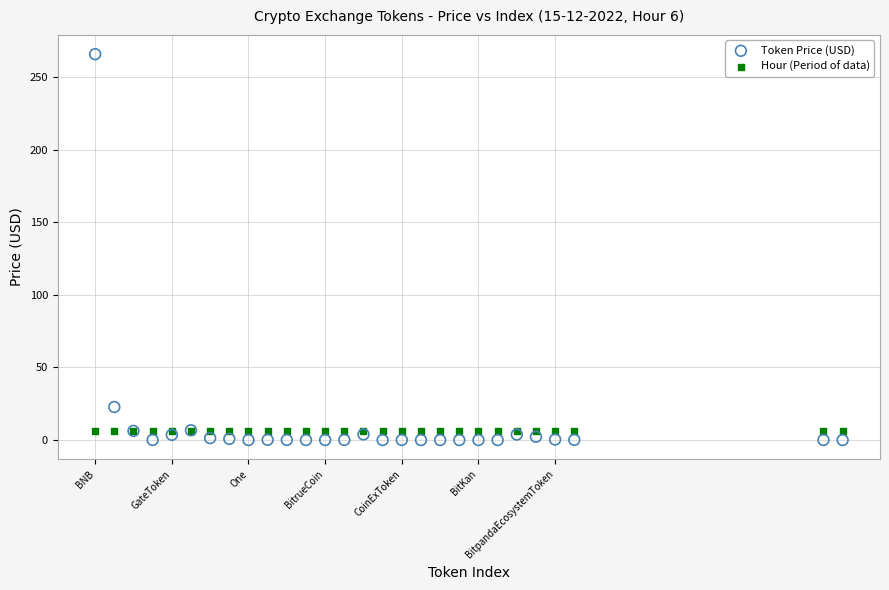

Which series contains the highest Y value?

Token Price (USD)